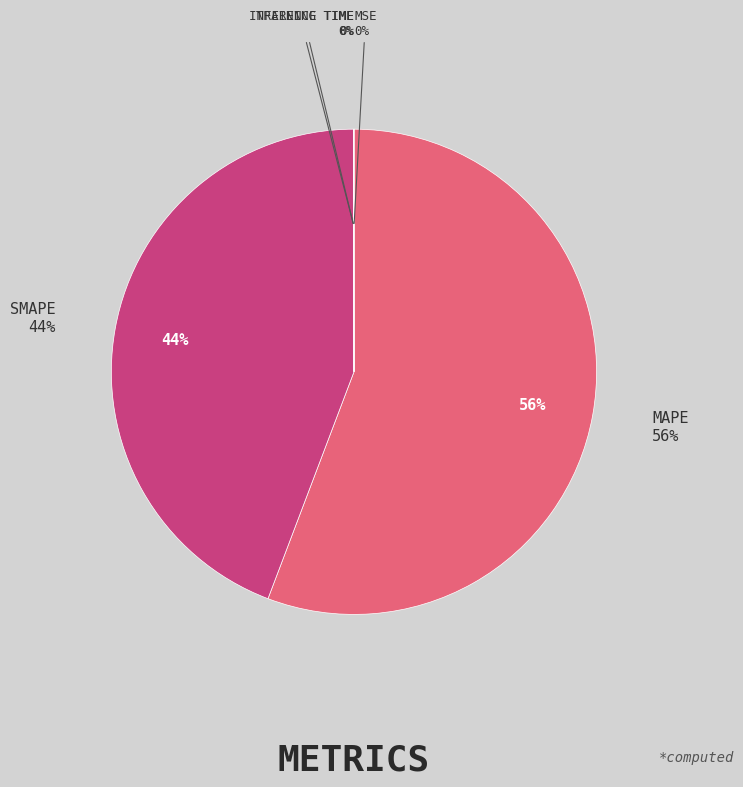

What is the largest slice in the pie chart?

MAPE